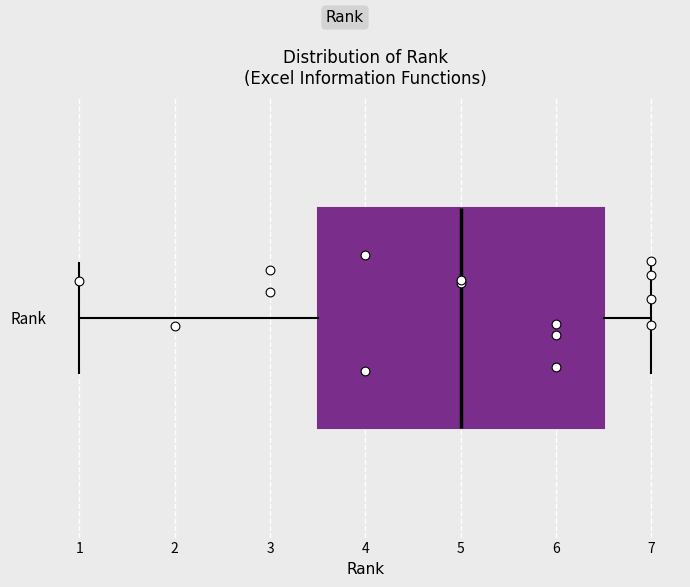

Transcribe this box plot: give where the median line is, the range the box spans, and where the two whiskers end, as read against the x-axis. The values are not printed on the chart, so give them approximately, as read against the axis.

median 5.0, box 3.5 to 6.5, whiskers 1.0 to 7.0